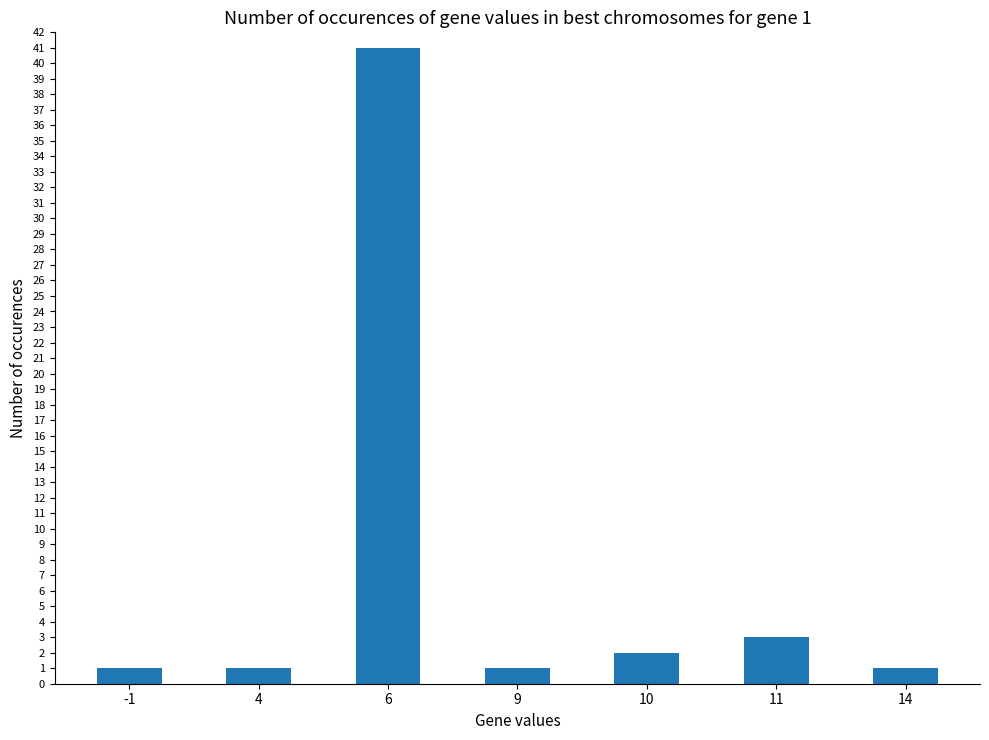

Reading left to right, extract all data points from this chart.

-1=1	4=1	6=41	9=1	10=2	11=3	14=1